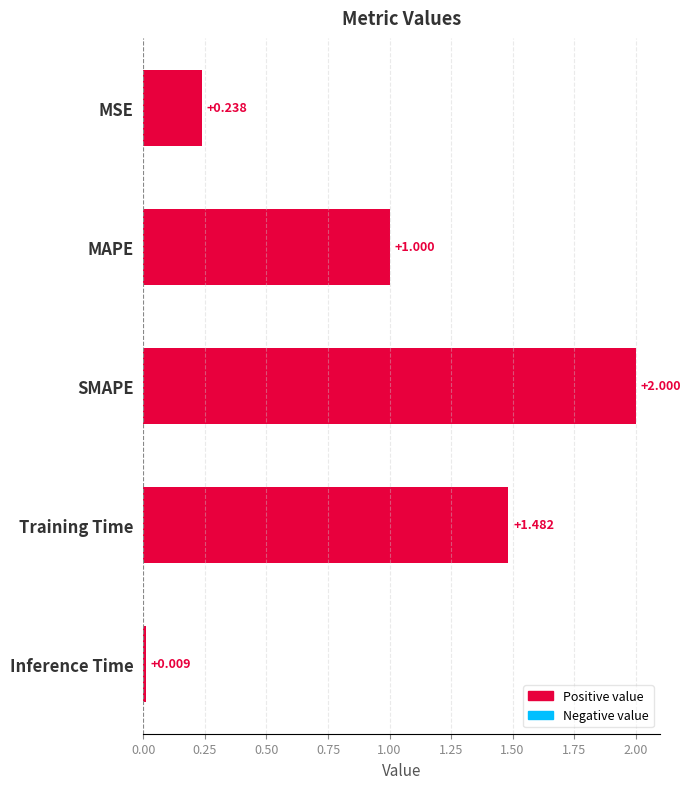

What is the greatest value displayed?

2.0